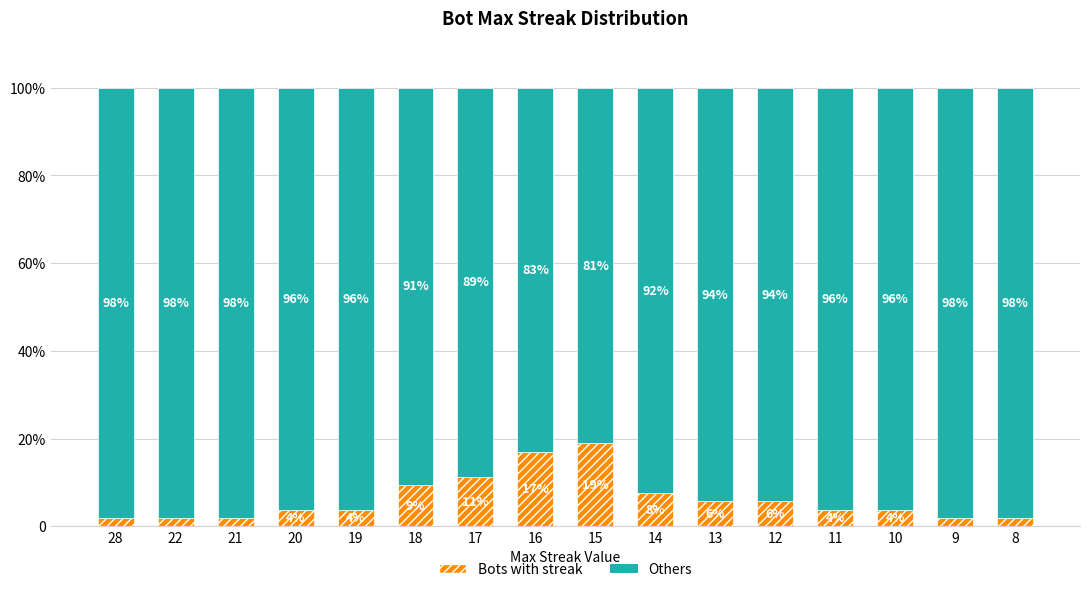

Rank the series by their maximum value, from lowest to highest.

Bots with streak, Others